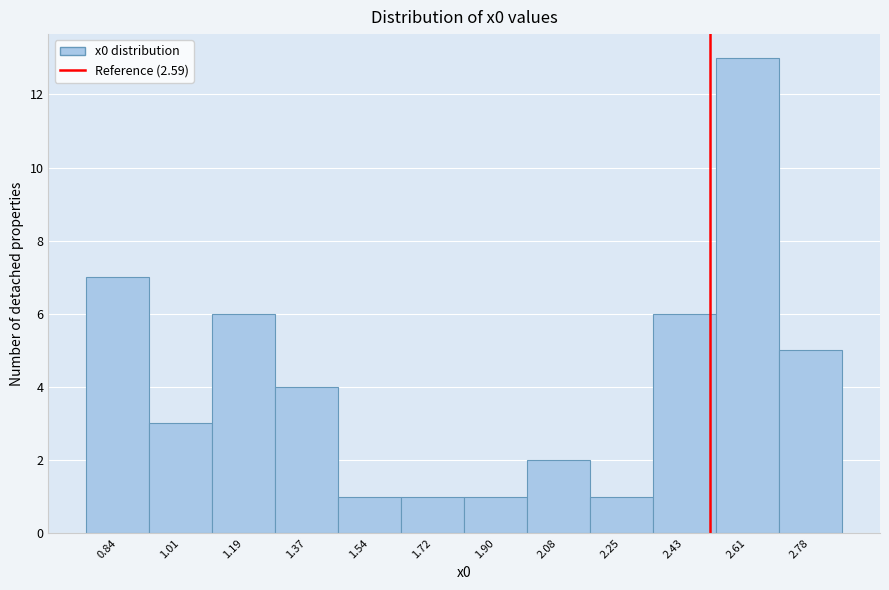

Reading left to right, extract all data points from this chart.

0.84=7	1.01=3	1.19=6	1.37=4	1.54=1	1.72=1	1.90=1	2.08=2	2.25=1	2.43=6	2.61=13	2.78=5